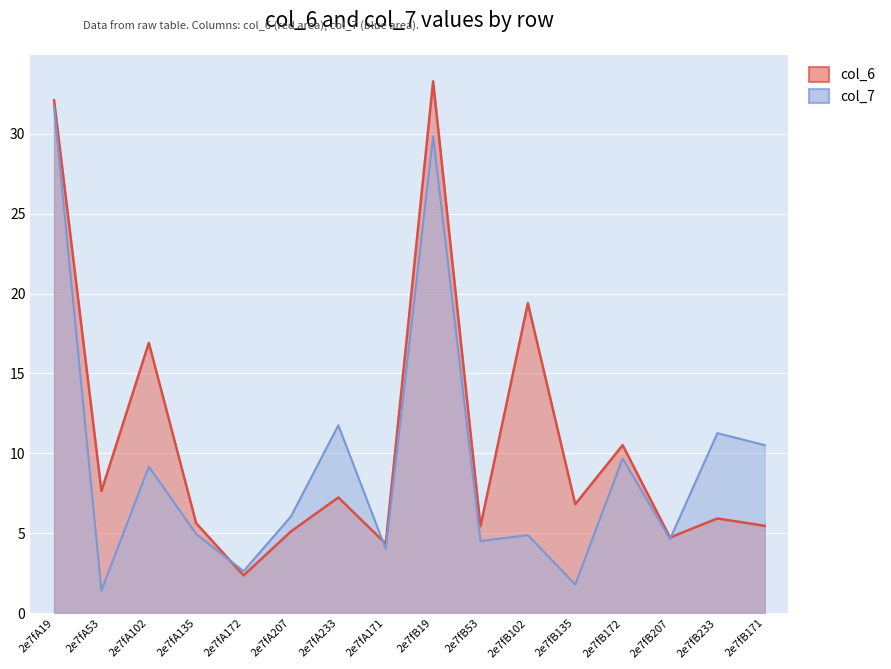

What are all the series names shown in the legend?

col_6, col_7